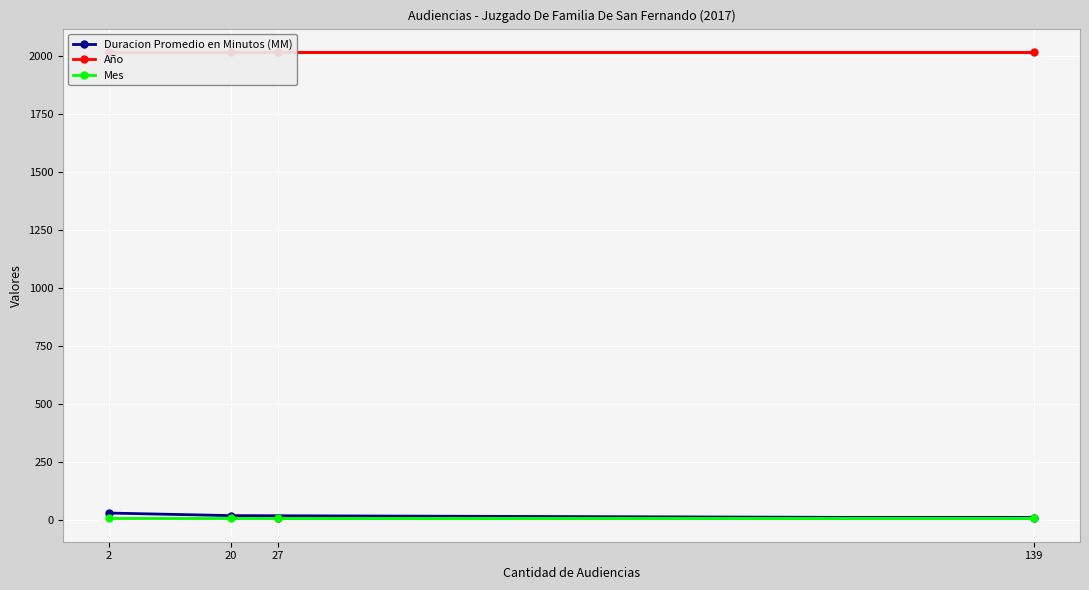

Between 27 and 2, which is larger?

2